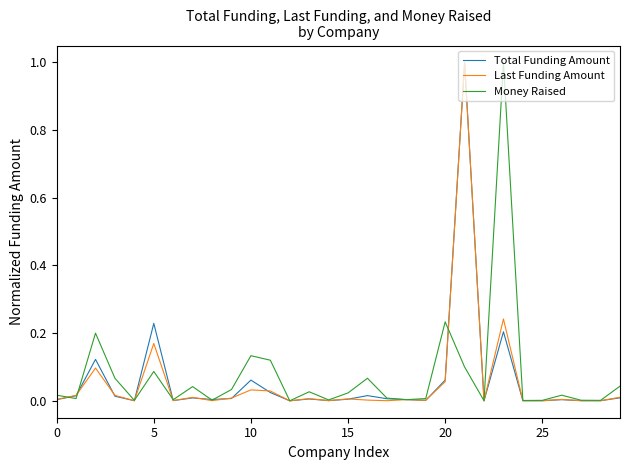

What is the maximum value for Money Raised?

1.0